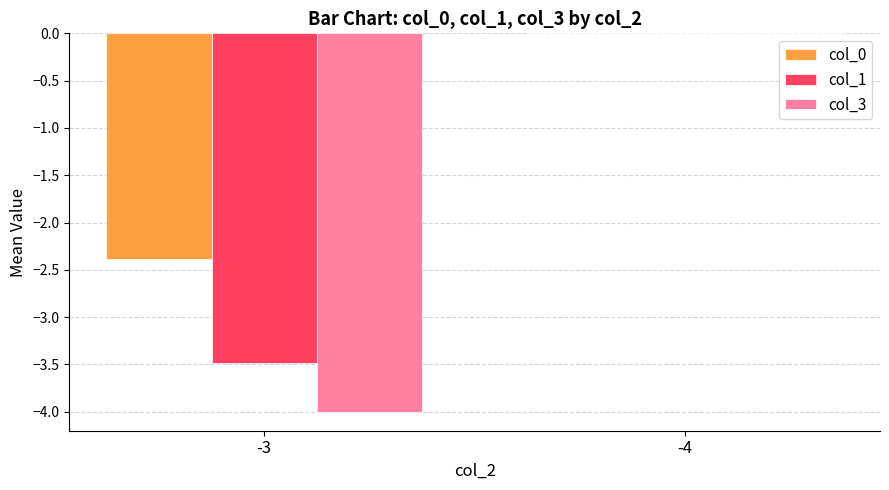

What is the sum of the col_1 values at -4 and -3?

-3.5